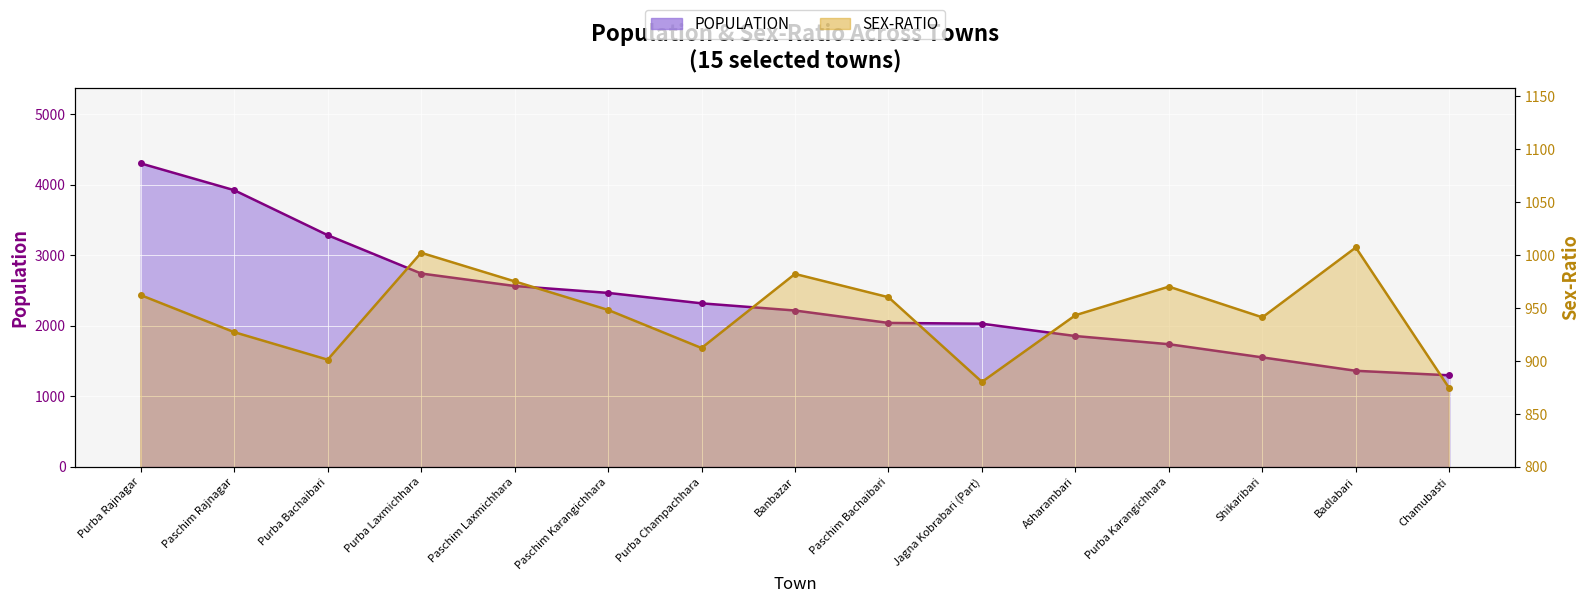

What is the smallest value displayed?

874